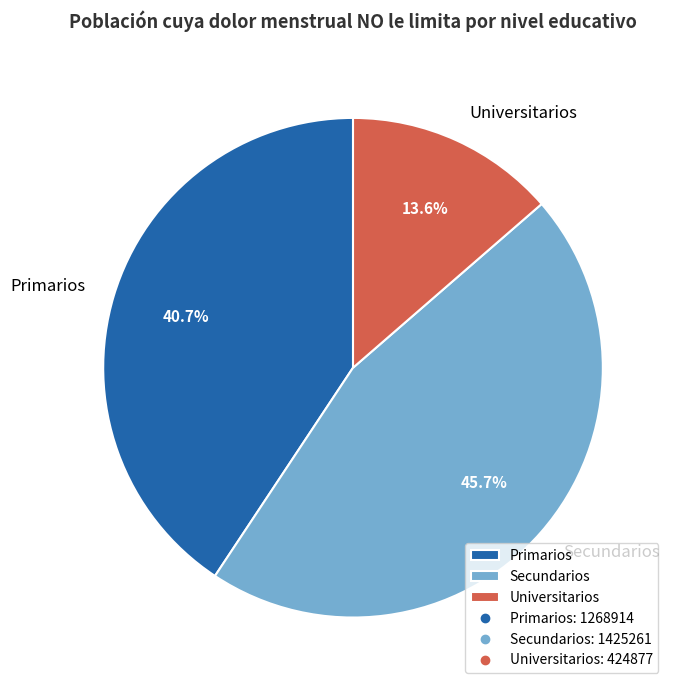

Between Primarios and Universitarios, which is larger?

Primarios